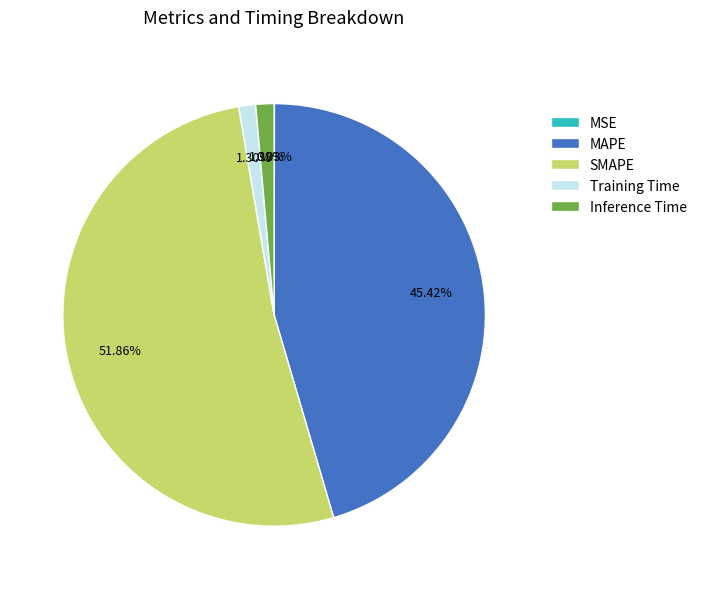

What is the largest slice in the pie chart?

SMAPE